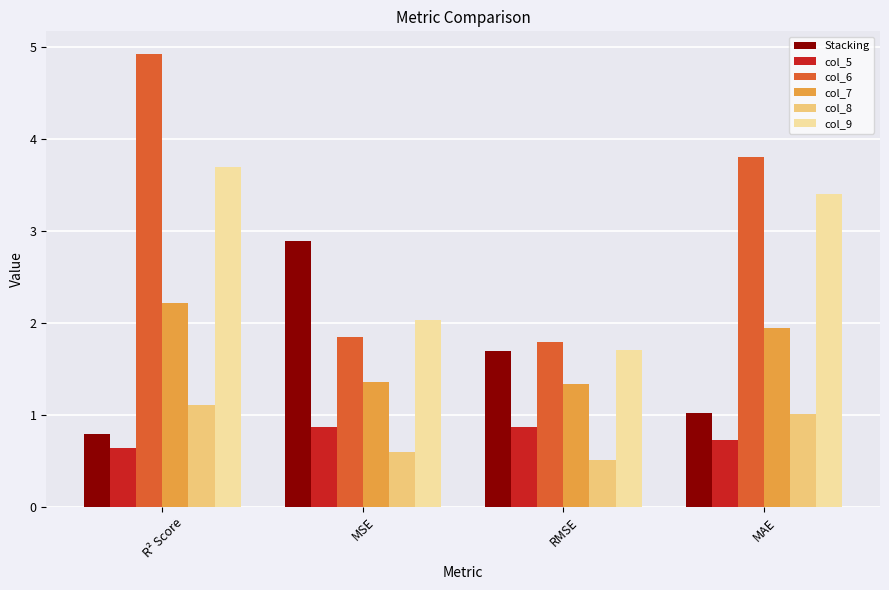

How many series are shown in this chart?

6